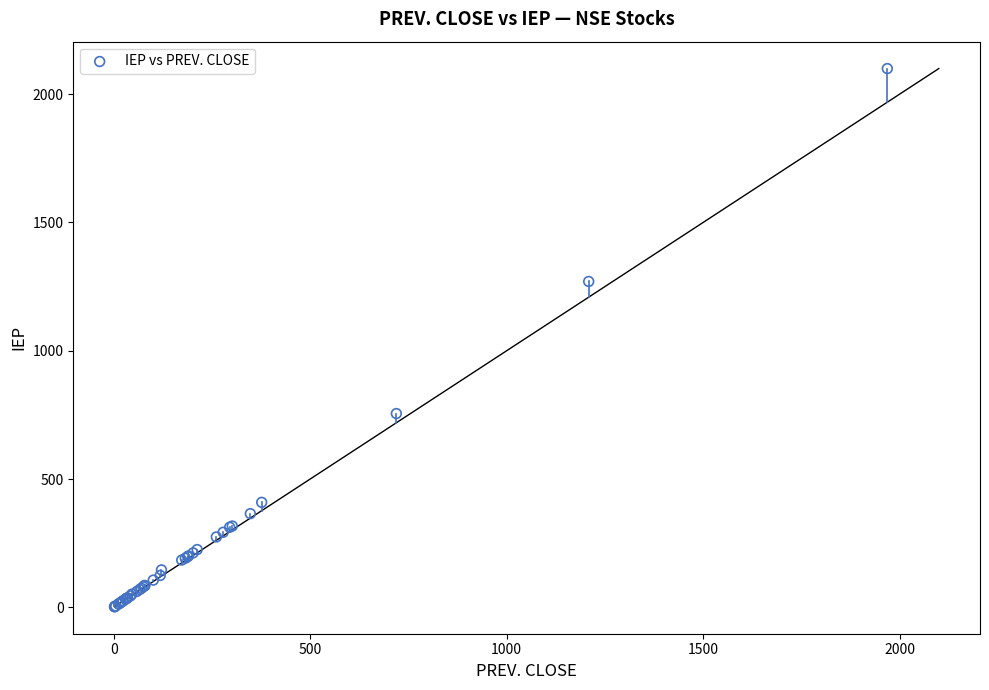

What Y value in the scatter plot is closest to 1050?

1270.0